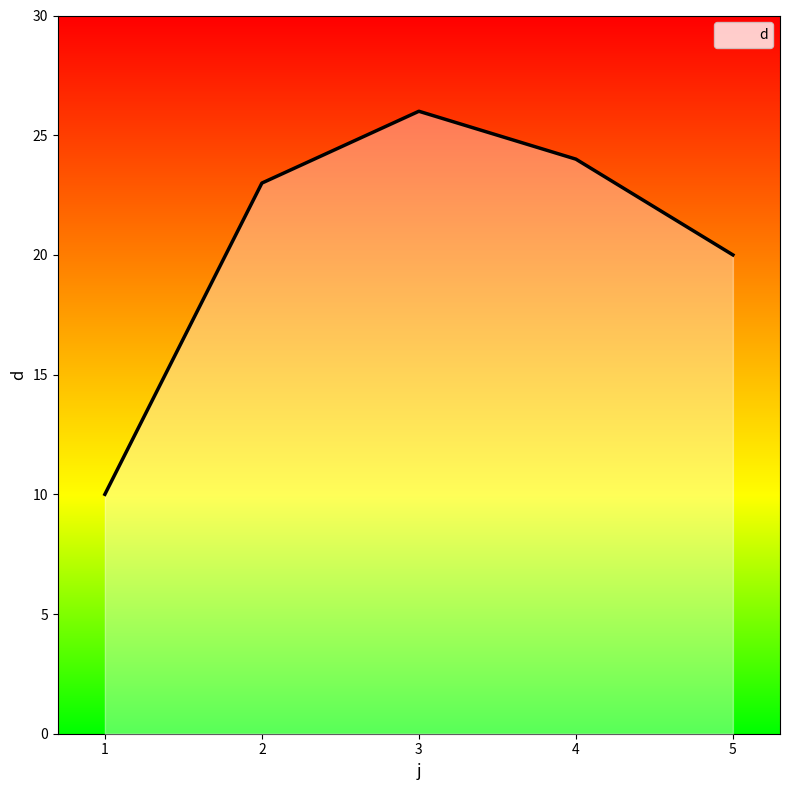

True or false: the data has more than 2 interior local peaks.

False